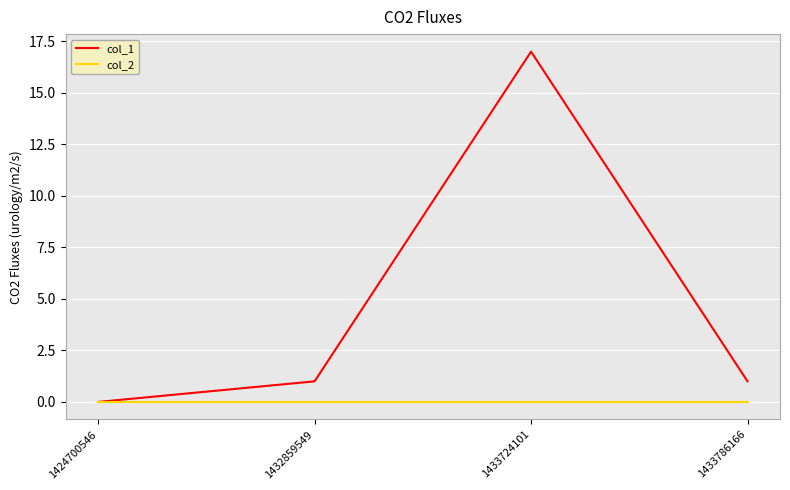

Is the value of col_1 at 1432859549 greater than the value of col_2 at 1433786166?

Yes